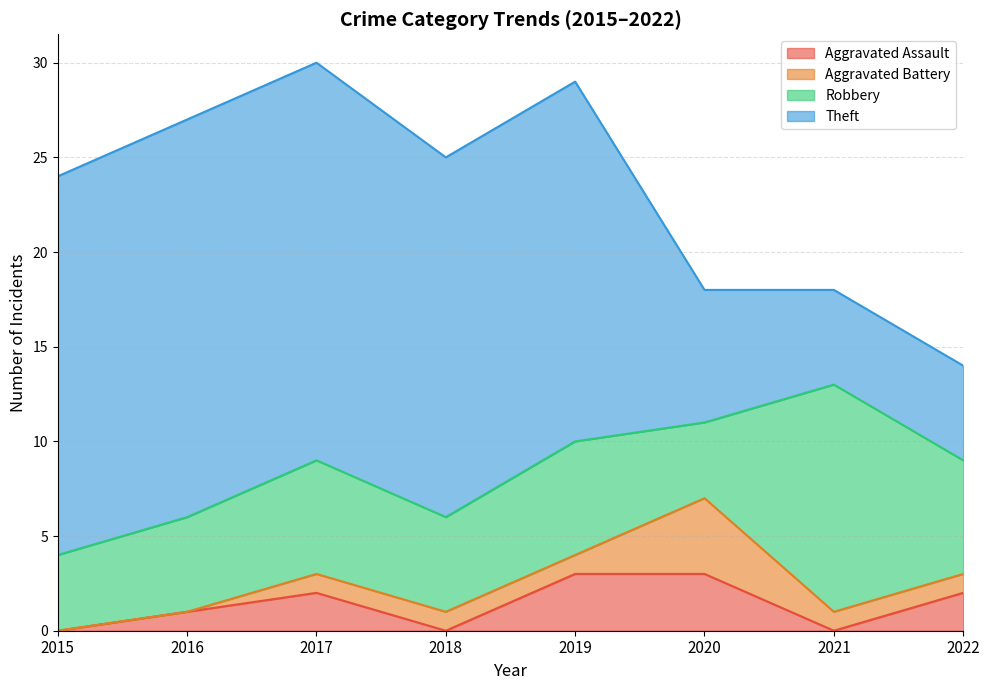

Where is the first local minimum for Aggravated Assault?

2018